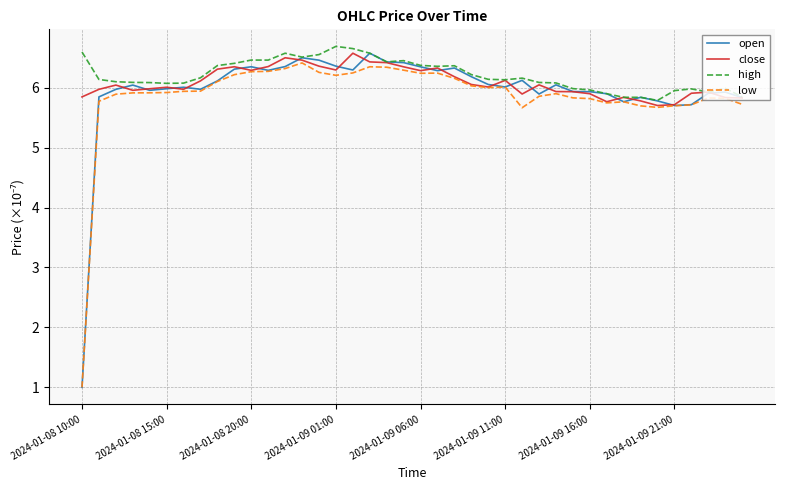

What is the minimum value shown in the chart?

1.0